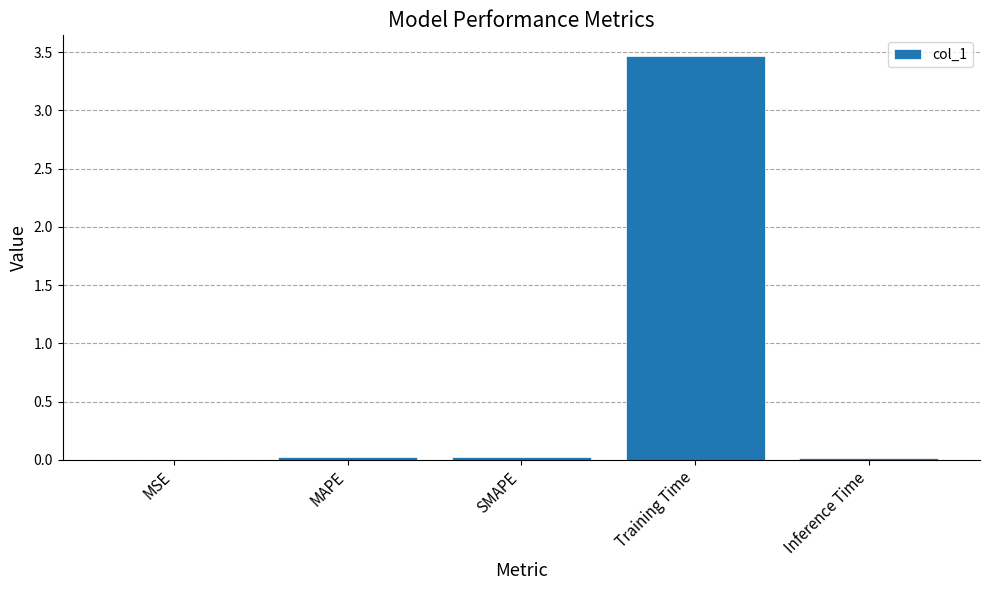

The value at Training Time is 5.9. True or false?

False